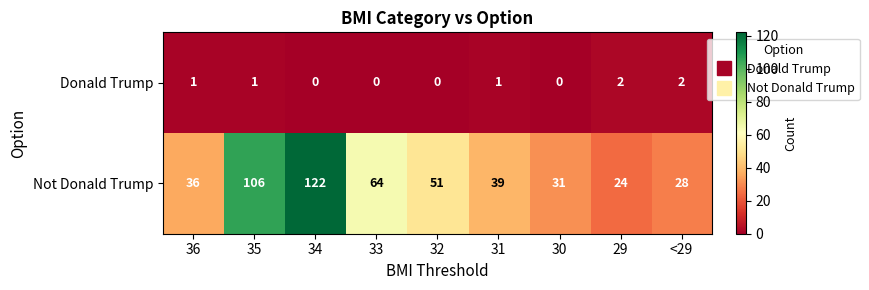

The value of Donald Trump at 32 is 0. True or false?

True